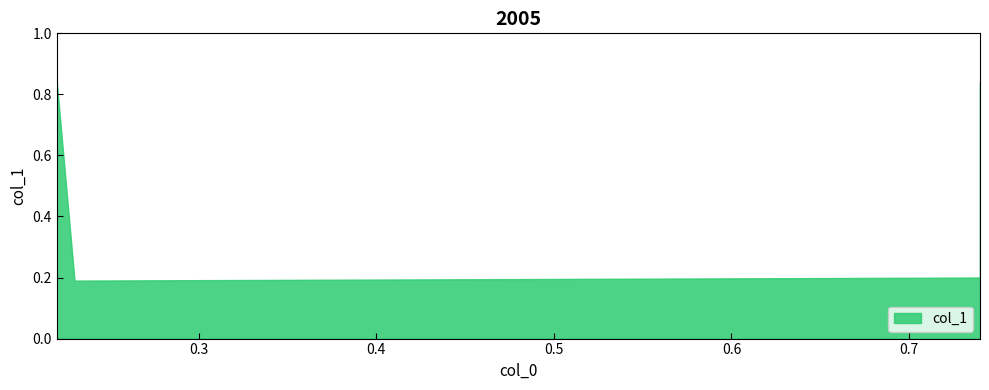

Where is the data nearest to the value 0?

0.23